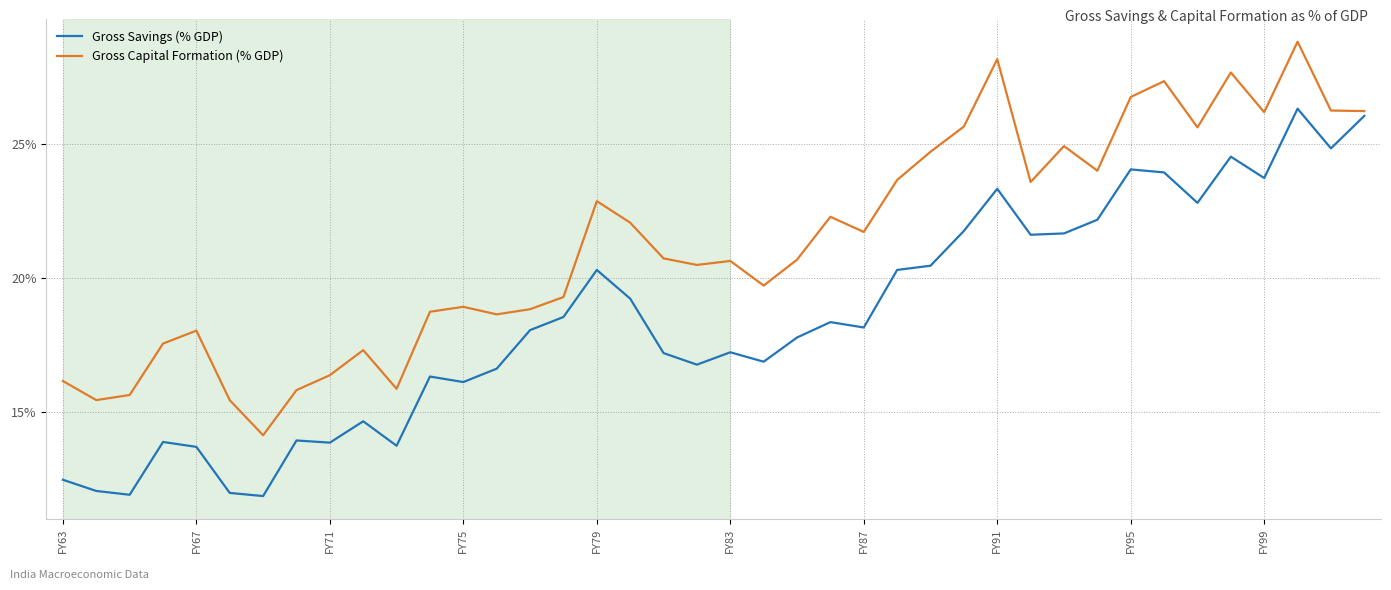

Which series has the largest total across all categories?

Gross Capital Formation (% GDP)